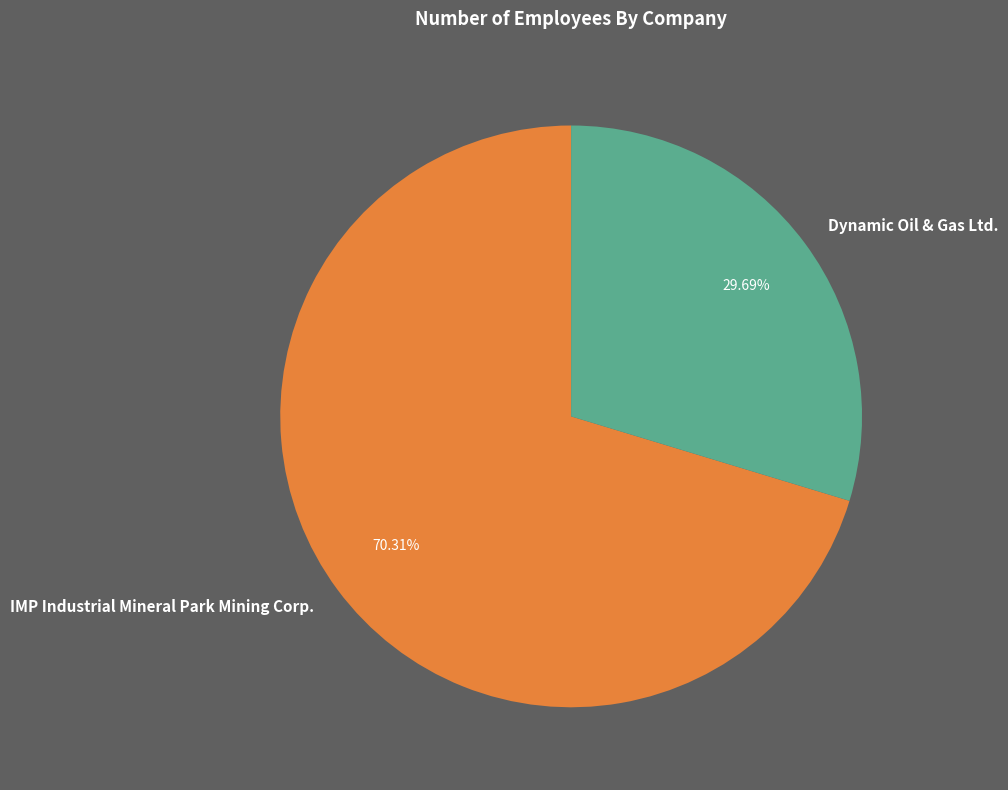

To the nearest percent, what is the combined percentage of IMP Industrial Mineral Park Mining Corp. and Dynamic Oil & Gas Ltd.?

100%